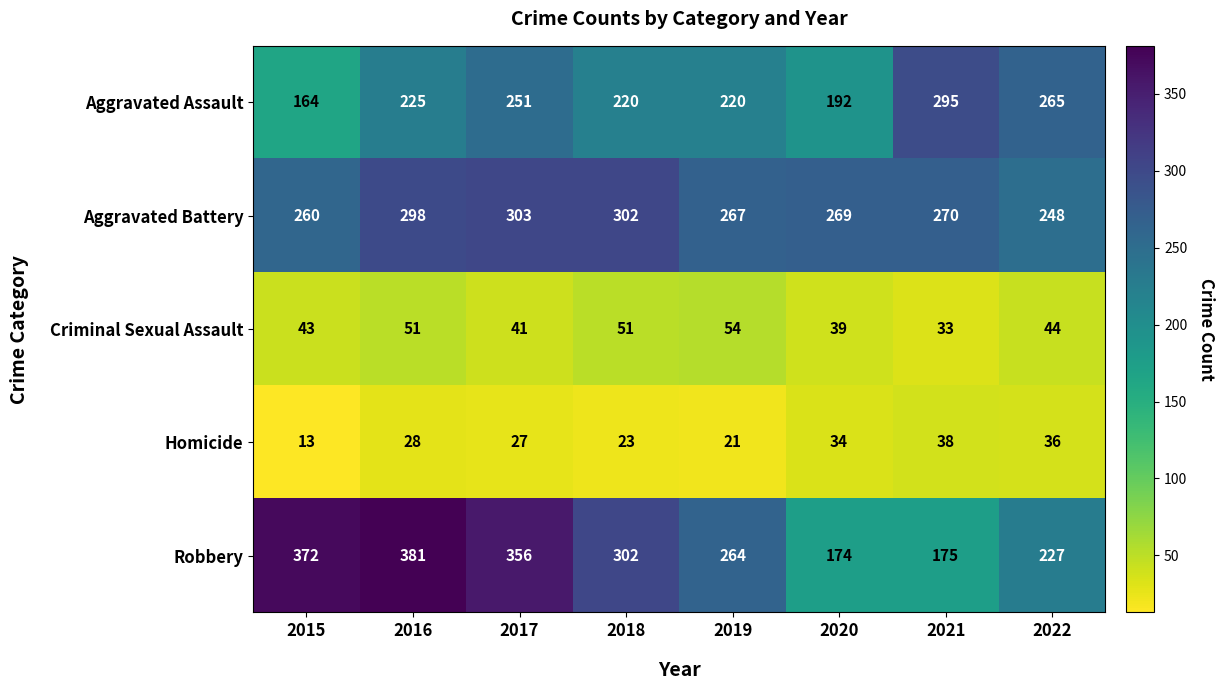

What is the spread (max minus min) of values at 2018?

279